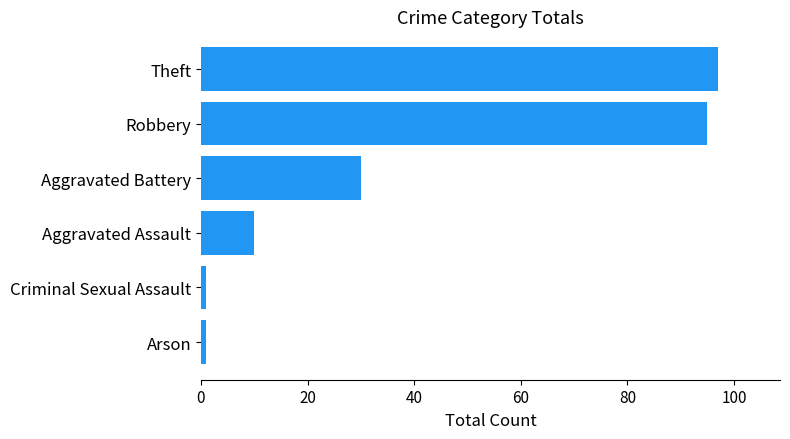

What is the greatest value displayed?

97